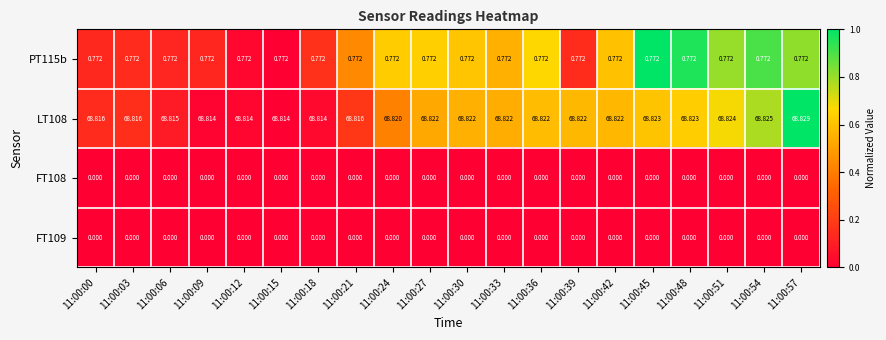

At 11:00:51, list the series in order from smallest to largest.

FT108, FT109, LT108, PT115b